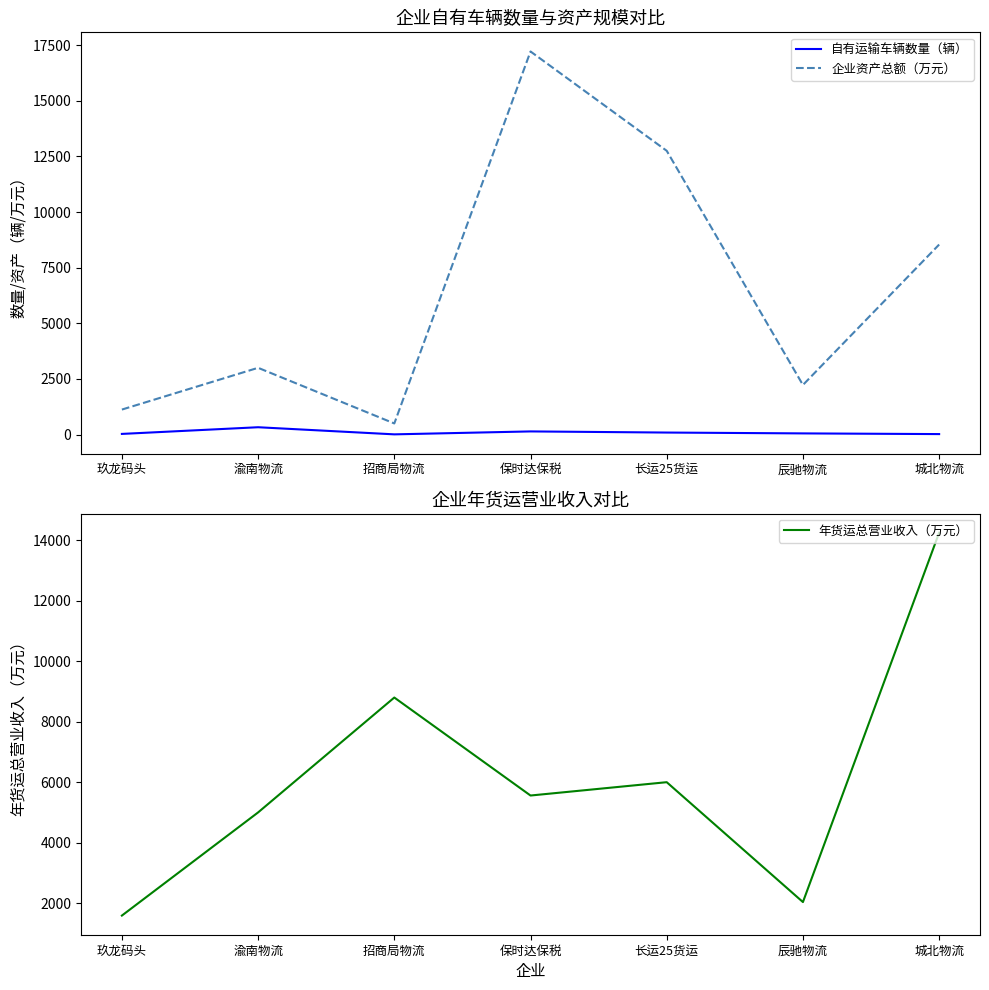

True or false: 企业资产总额（万元） has more than 1 interior local peaks.

True